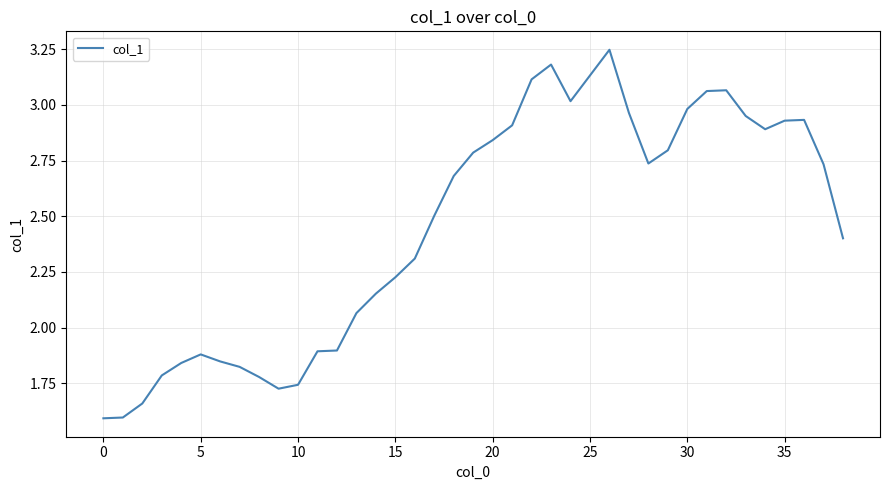

What is the minimum value shown in the chart?

1.6